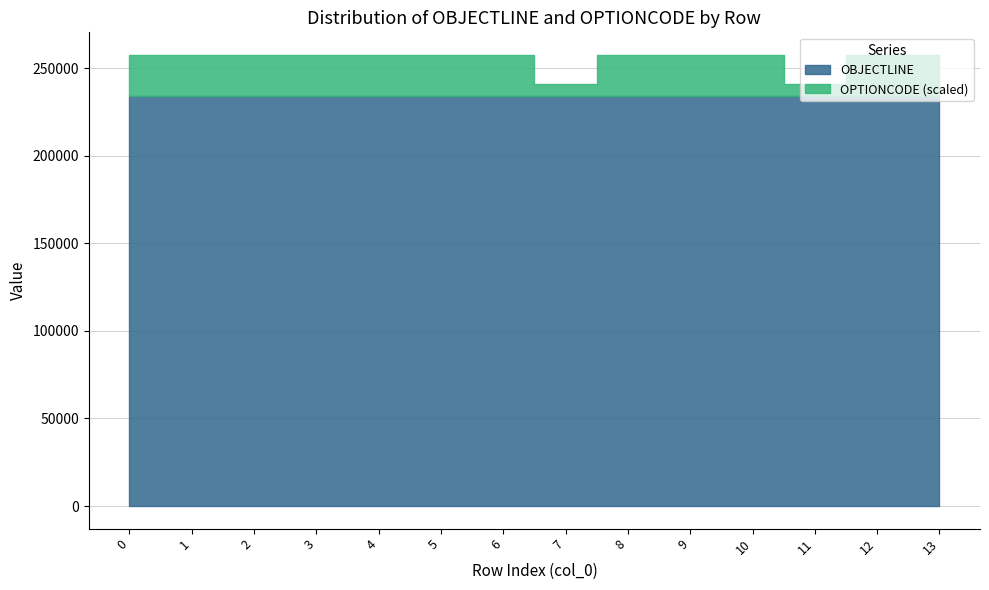

What is the greatest value displayed?

234113